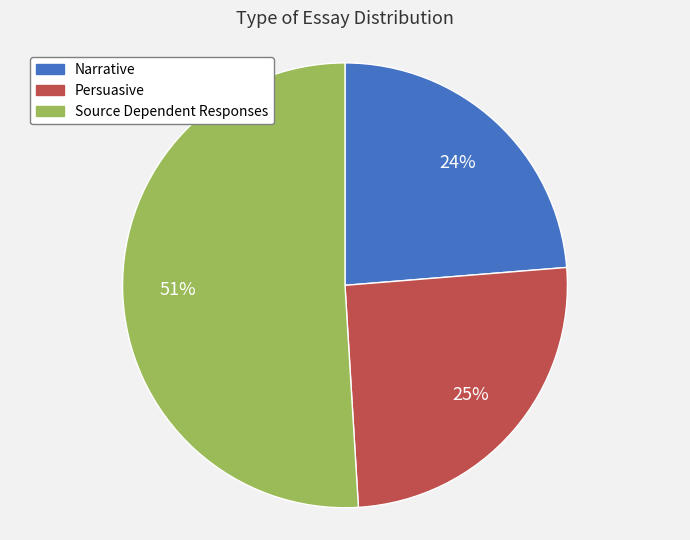

To the nearest percent, what is the difference between the largest and smallest slice percentages?

27%